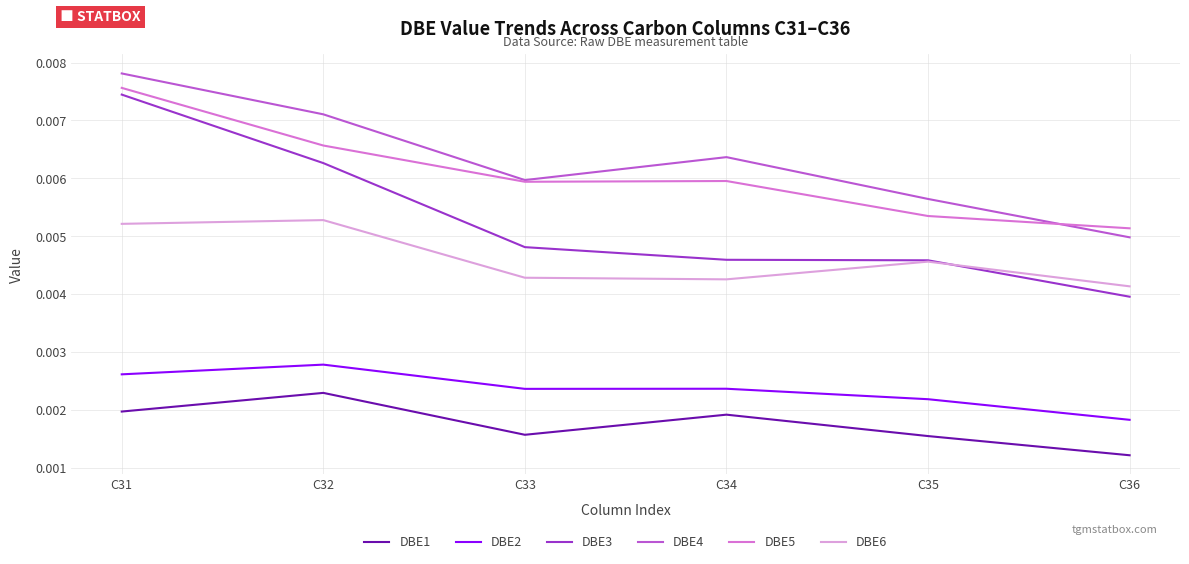

Which series has the largest range (max minus min)?

DBE3